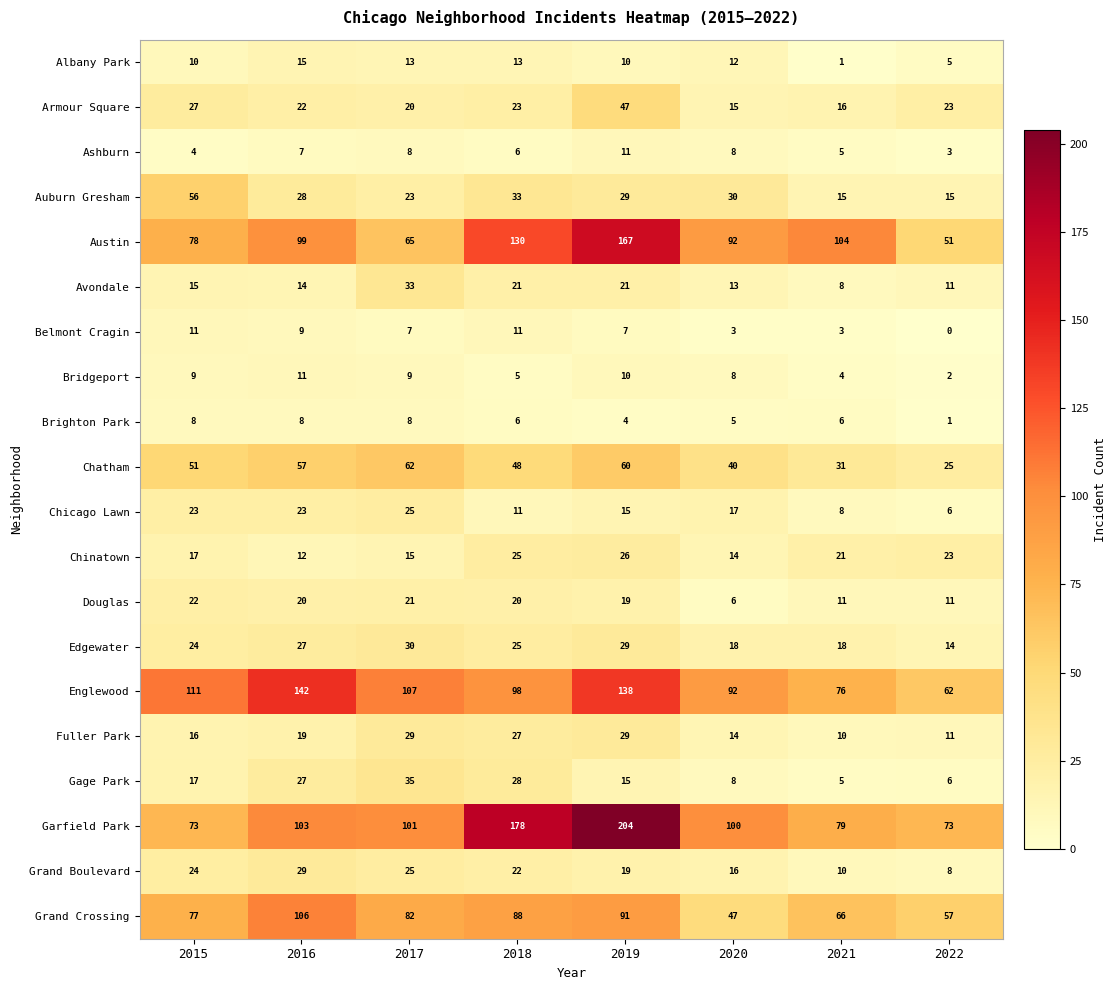

How many distinct data groups are displayed?

20